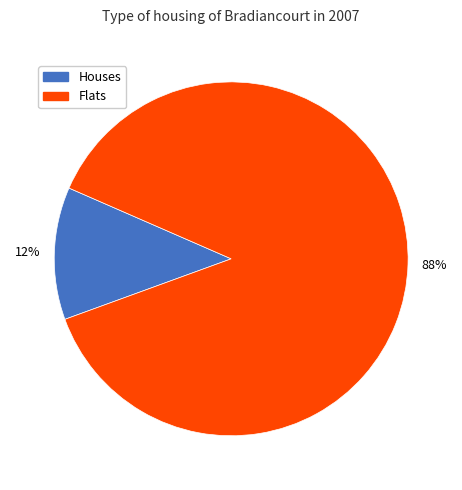

Does any single category account for the majority?

Yes